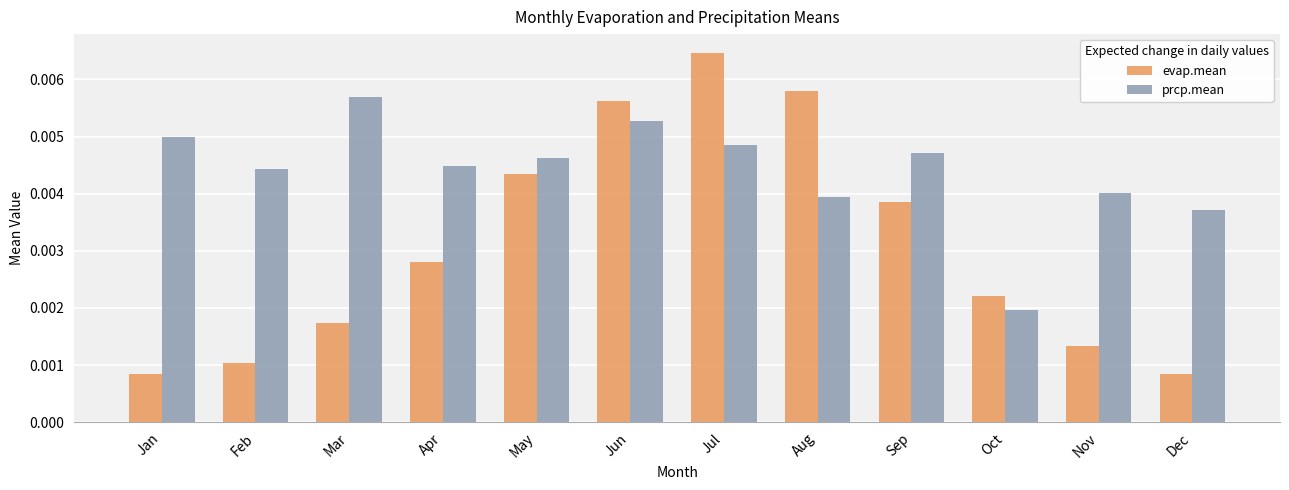

Between Oct and Nov, which series saw the biggest shift?

prcp.mean